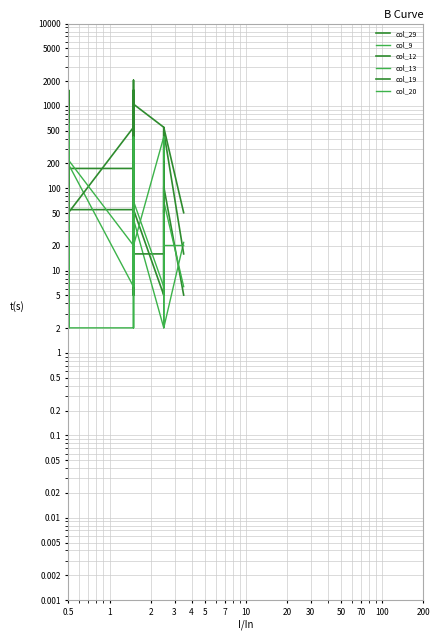

Where is the first local minimum for col_19?

0.5